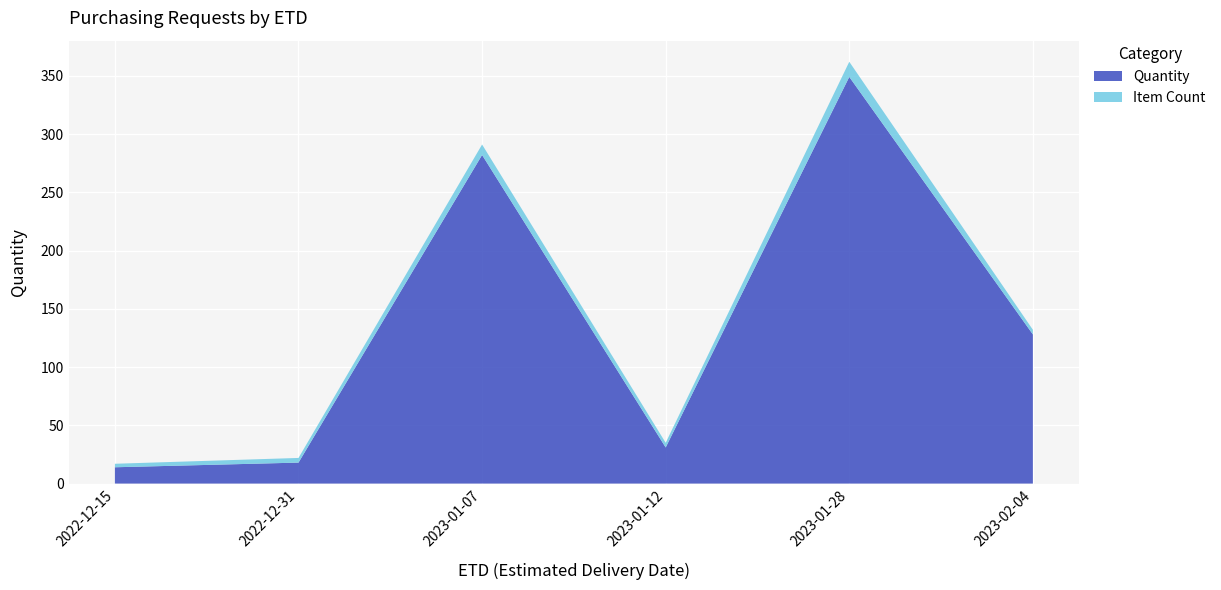

What is the maximum value for Item Count?

13